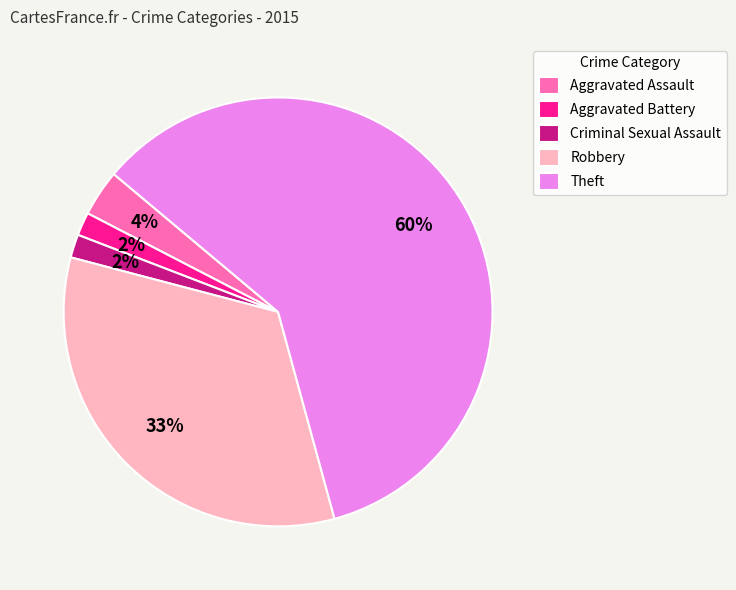

To the nearest percent, what portion does Criminal Sexual Assault represent?

2%